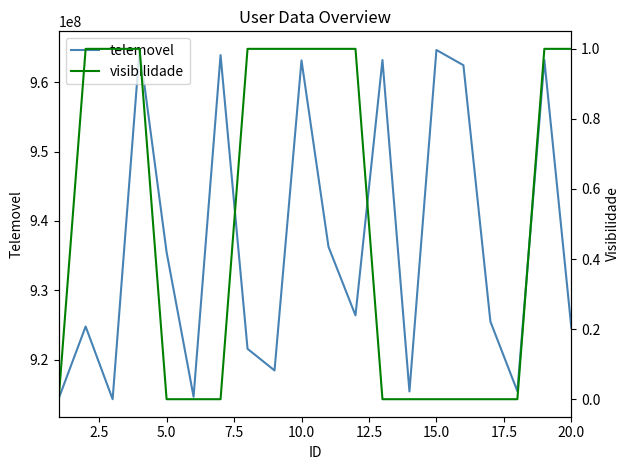

What is the difference between the second highest and minimum values in the visibilidade series?

1